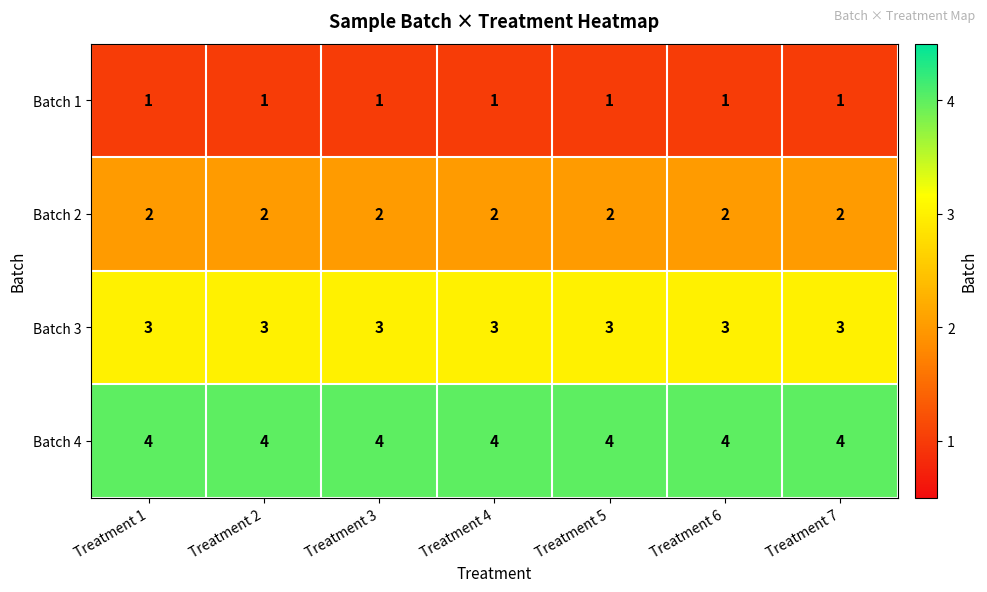

True or false: Batch 4 has a value of 4 at Treatment 4.

True